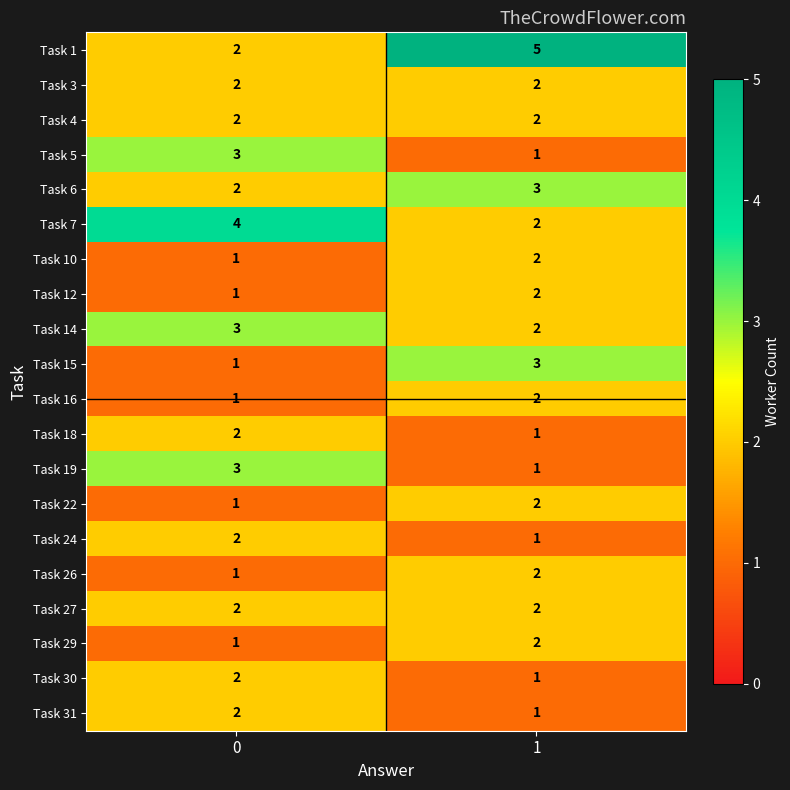

Which series has the widest spread of values?

Task 1